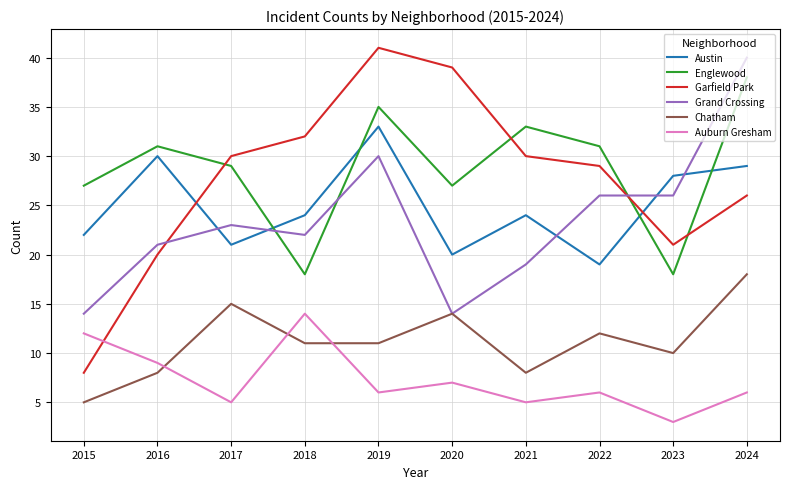

Which series has the widest spread of values?

Garfield Park